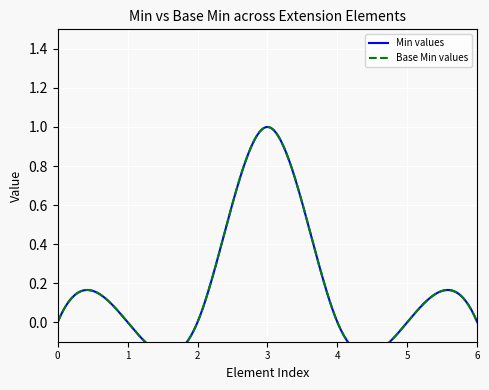

Is this an area chart (filled region under the line)?

No